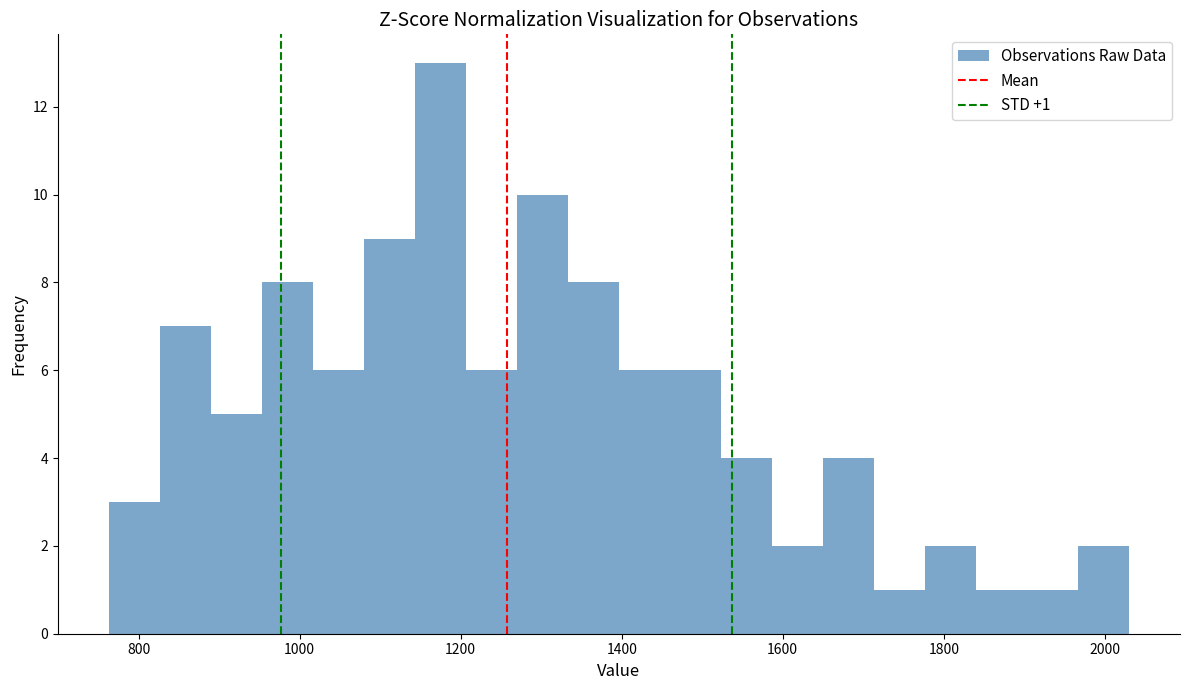

Around what value on the x-axis is the tallest bar? Give the approximate position of its centre, as read against the axis.

1180